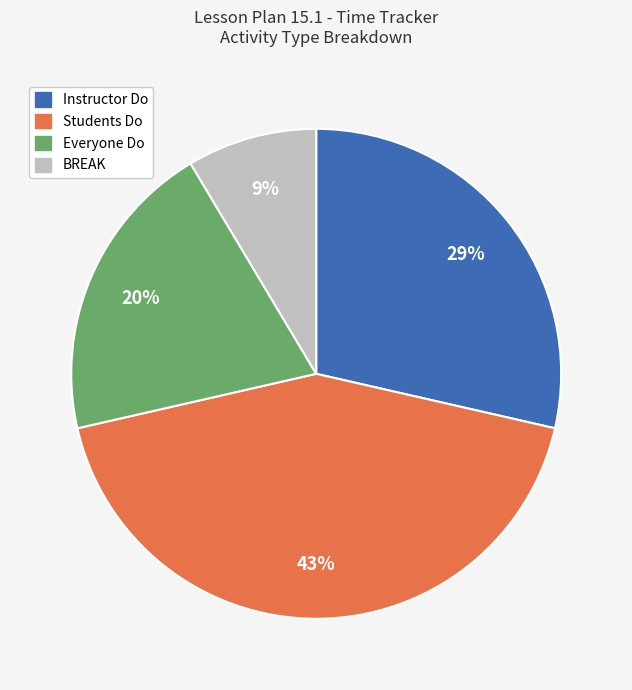

To the nearest percent, what is the average slice percentage?

25%